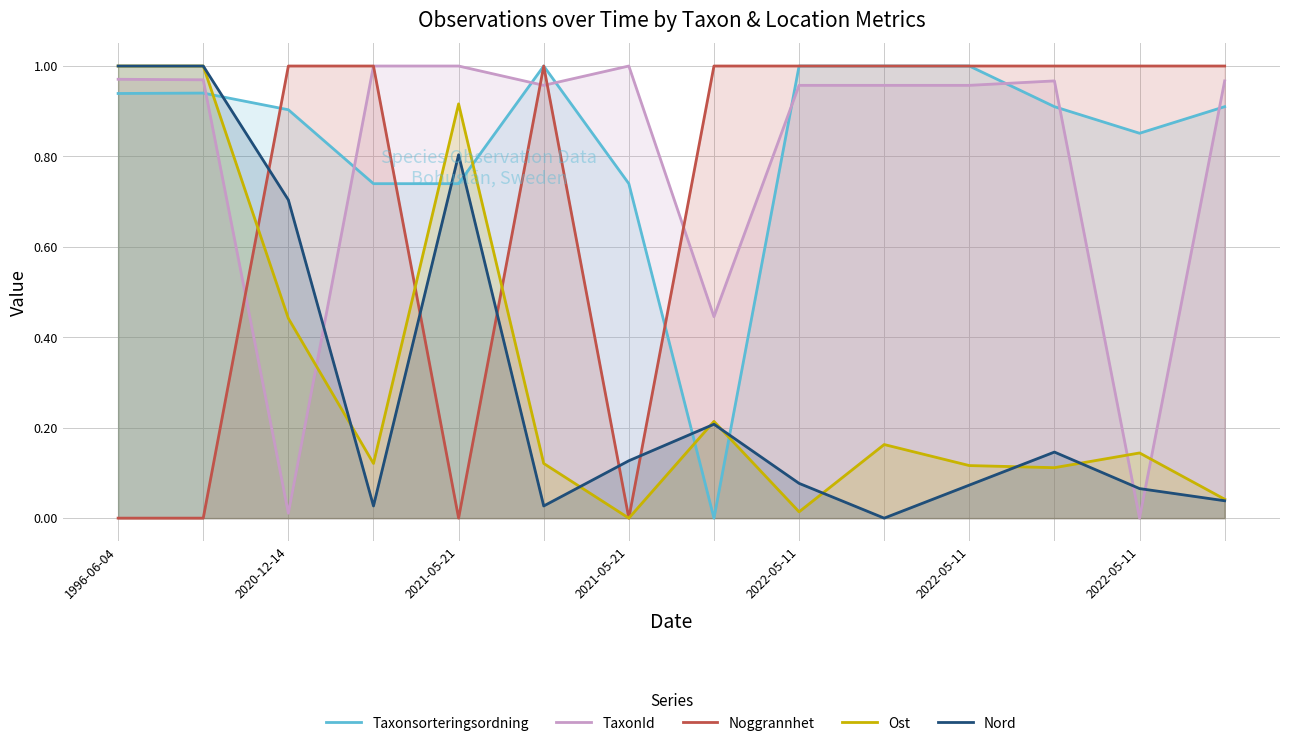

What is the difference between the maximum and minimum values in the Nord series?

1.0